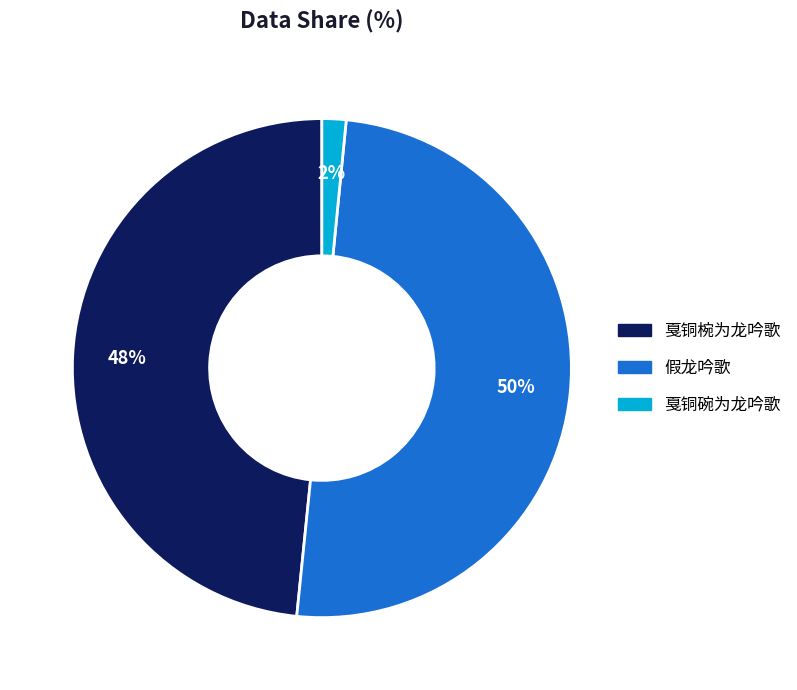

To the nearest percent, what is the difference between the largest and smallest slice percentages?

48%